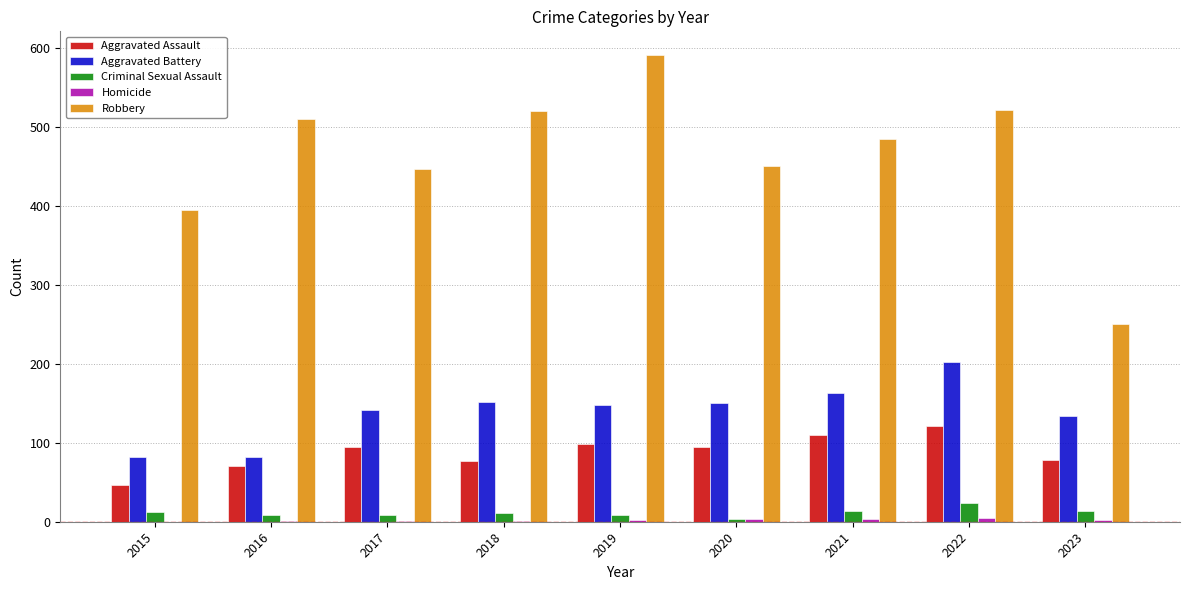

How many series are shown in this chart?

5